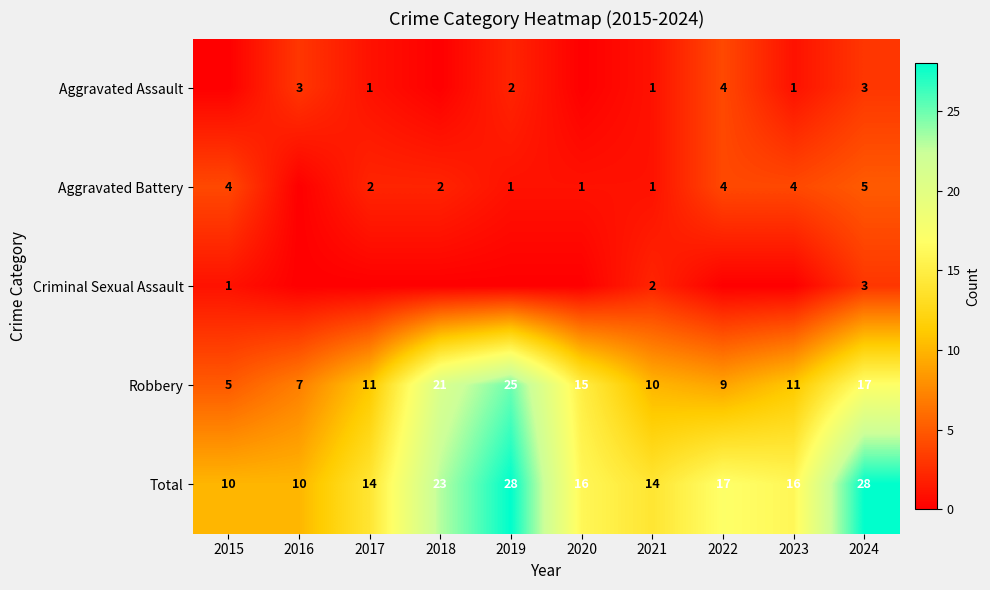

What is the total value across all series at 2023?

32